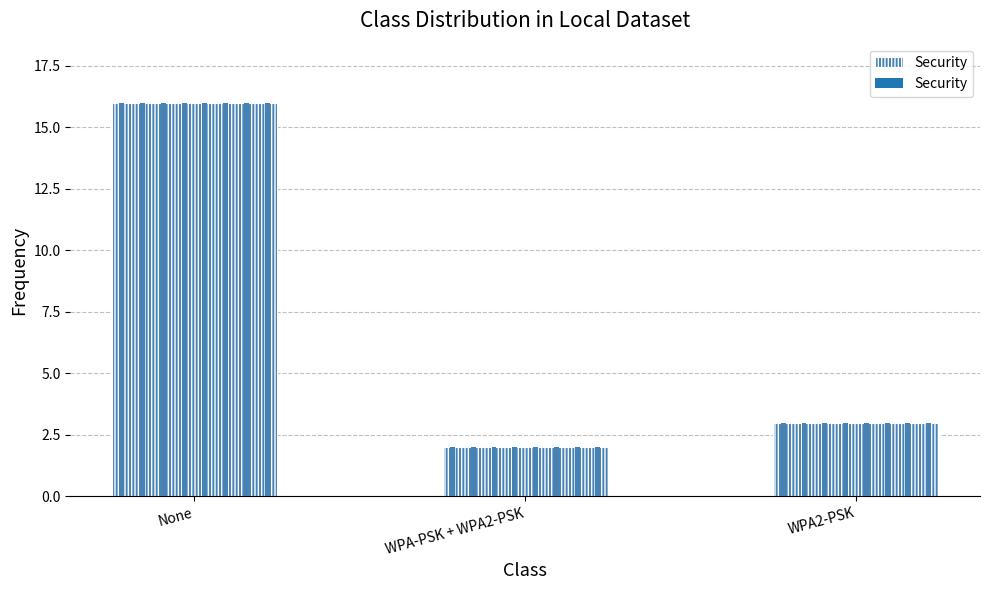

What is the change in value from WPA-PSK + WPA2-PSK to WPA2-PSK?

+1